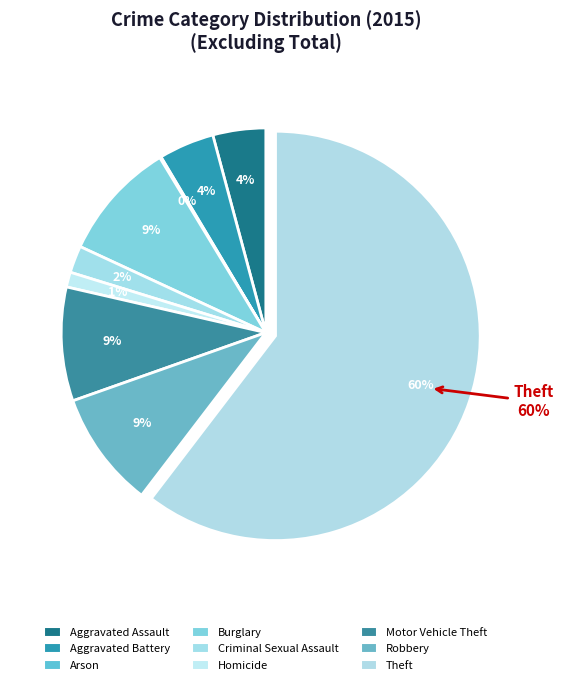

To the nearest percent, what percentage of the pie is Homicide?

1%